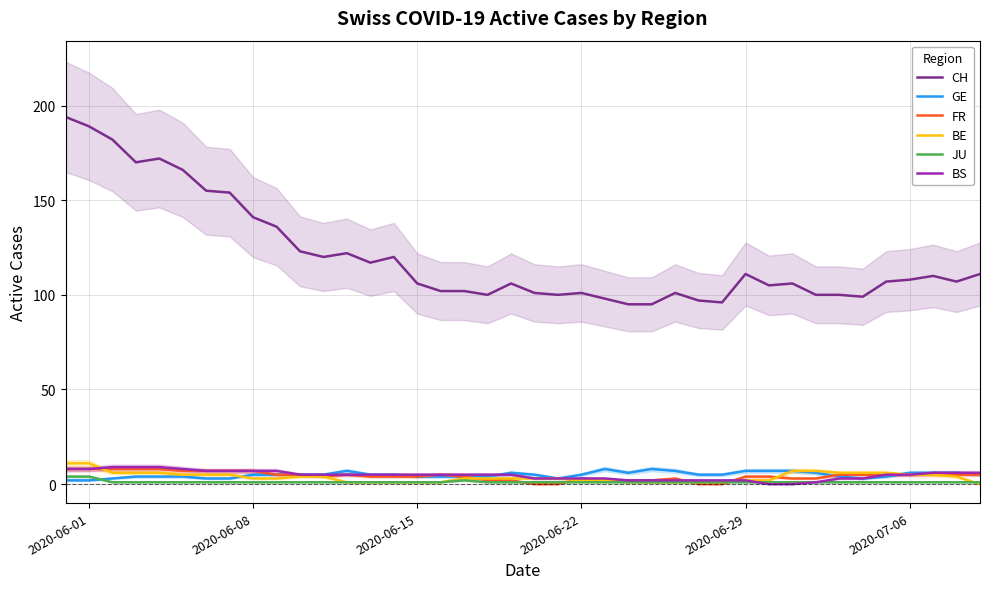

At which label is CH closest to 144?

2020-06-08